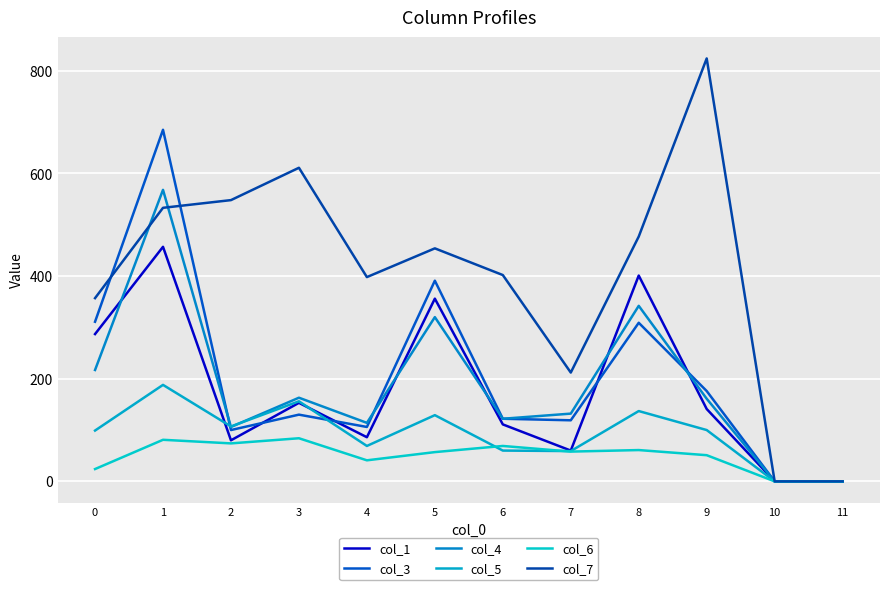

Reading left to right, transcribe all the data shown in this chart.

col_1: 287	457	80	153	86	356	111	60	401	141	0	0
col_3: 311	685	100	130	106	391	122	119	309	176	0	0
col_4: 217	568	106	163	114	320	122	132	342	161	0	0
col_5: 99	188	107	156	69	129	60	59	137	100	0	0
col_6: 24	81	74	84	41	57	69	58	61	51	0	0
col_7: 357	533	548	611	398	454	402	212	477	824	0	0